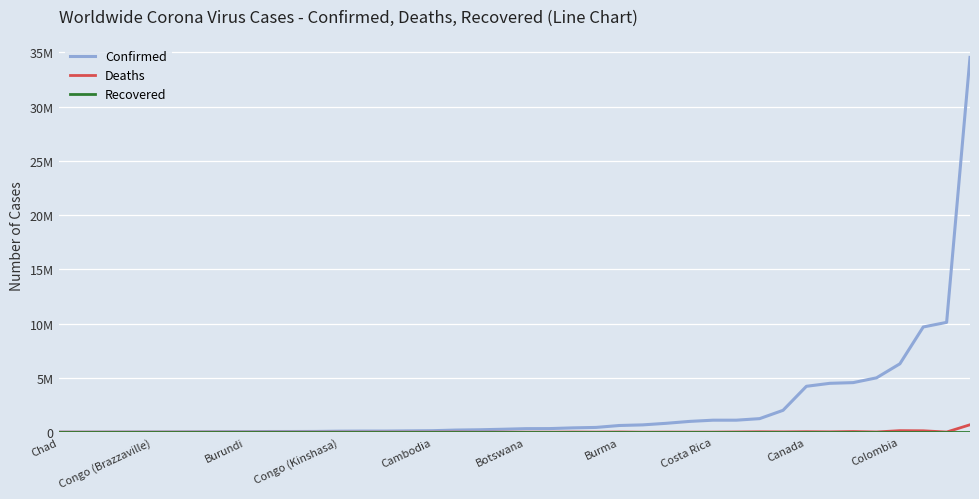

Does the chart display data point markers on the line(s)?

No